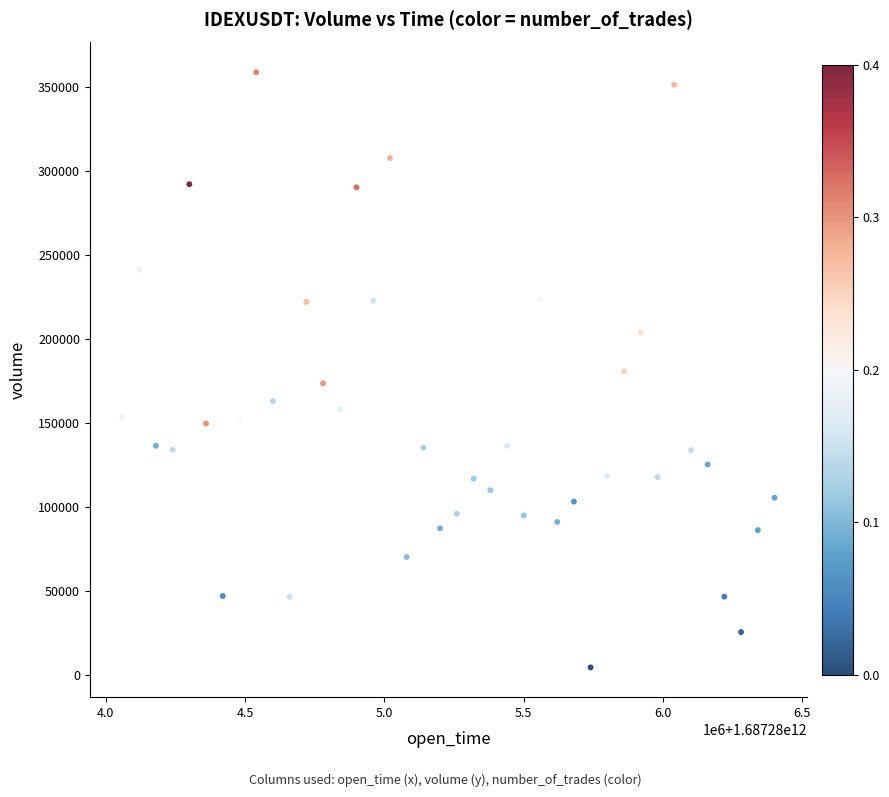

What is the range of Y values (max minus min)?

353746